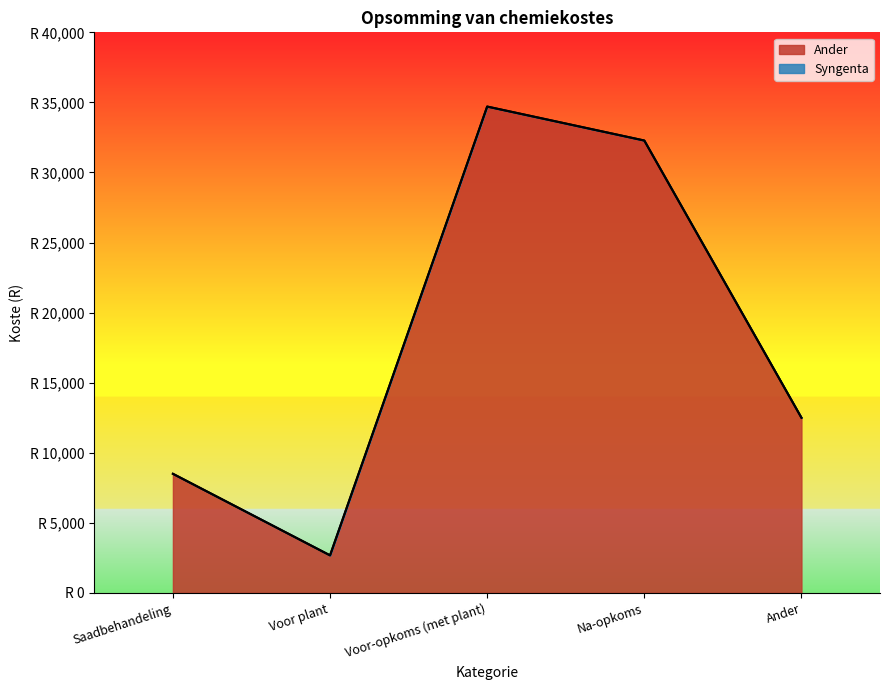

Rank the categories by Ander value from highest to lowest.

Voor-opkoms (met plant), Na-opkoms, Ander, Saadbehandeling, Voor plant